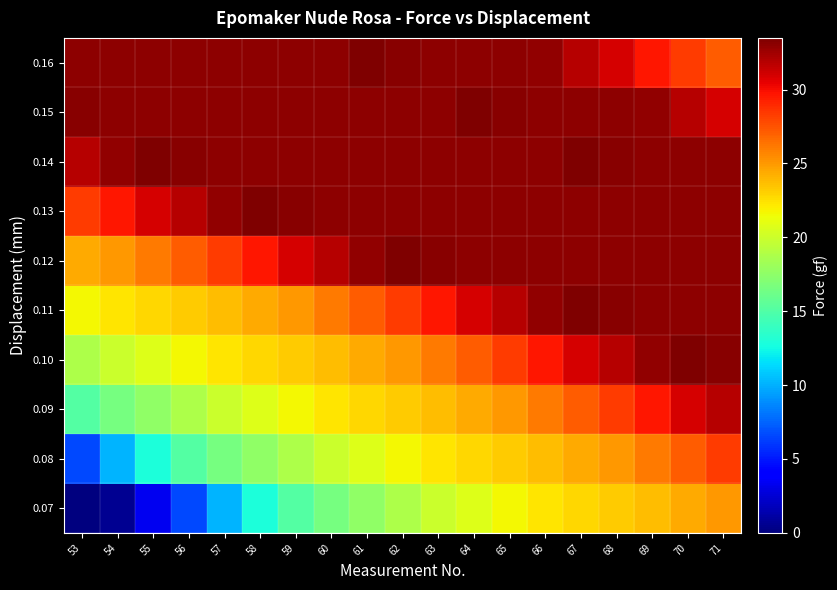

At how many categories does at least one series exceed 18?

19